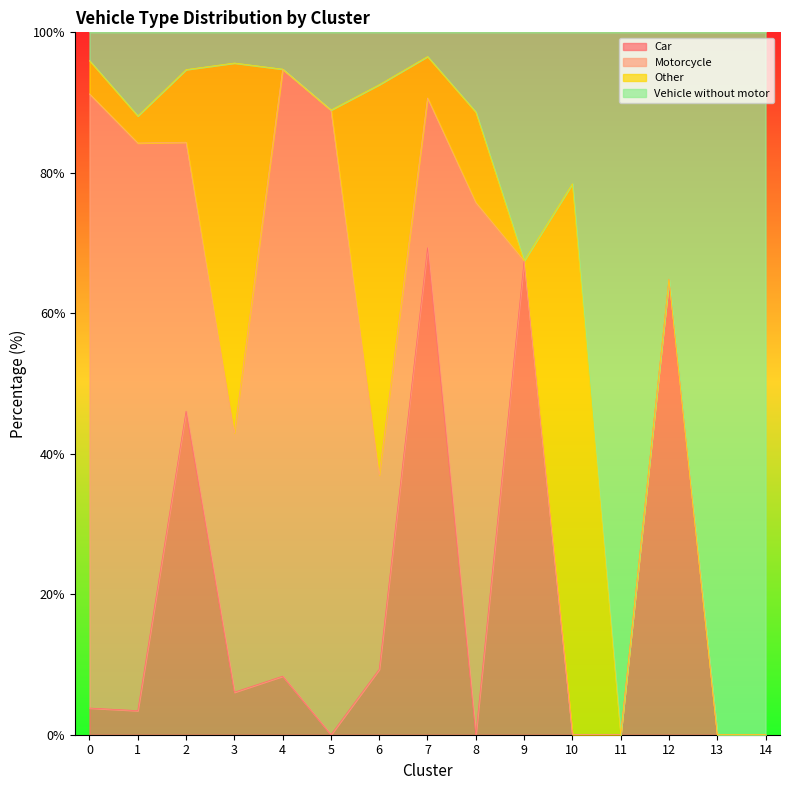

The value of Car at 5 is 0.0. True or false?

True